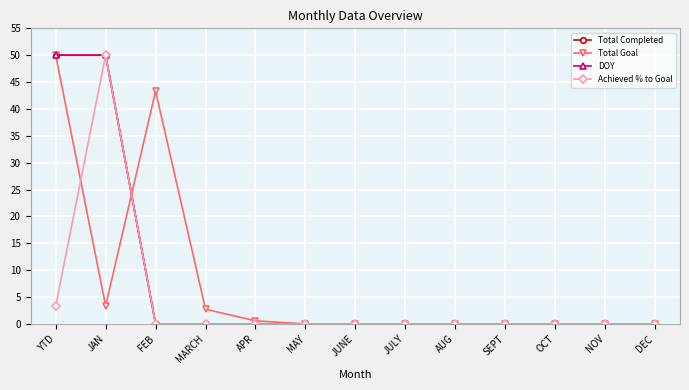

List the labels in order of Achieved % to Goal value, smallest first.

FEB, MARCH, APR, MAY, JUNE, JULY, AUG, SEPT, OCT, NOV, DEC, YTD, JAN